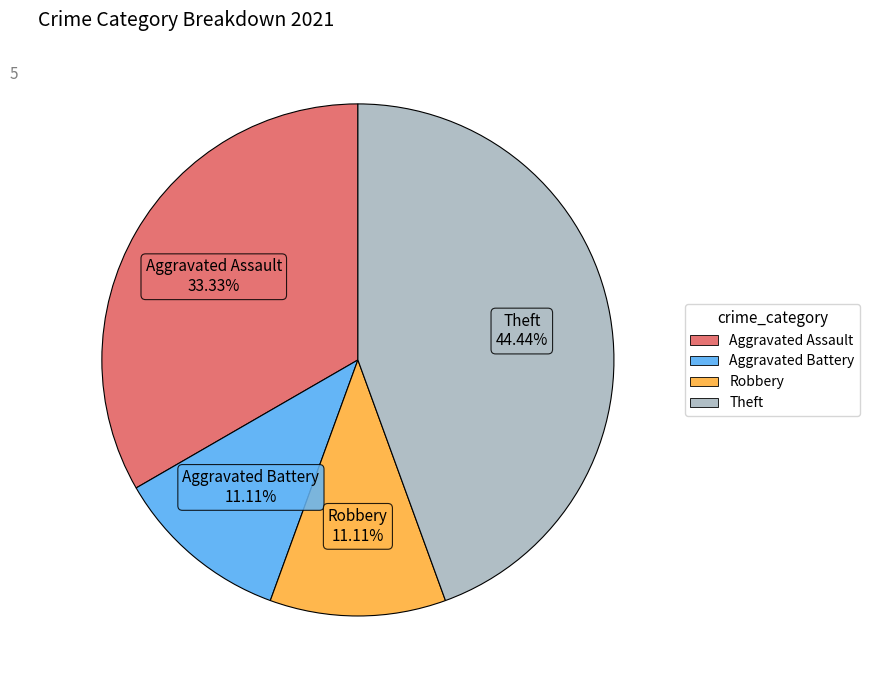

Is there a majority slice in this chart?

No